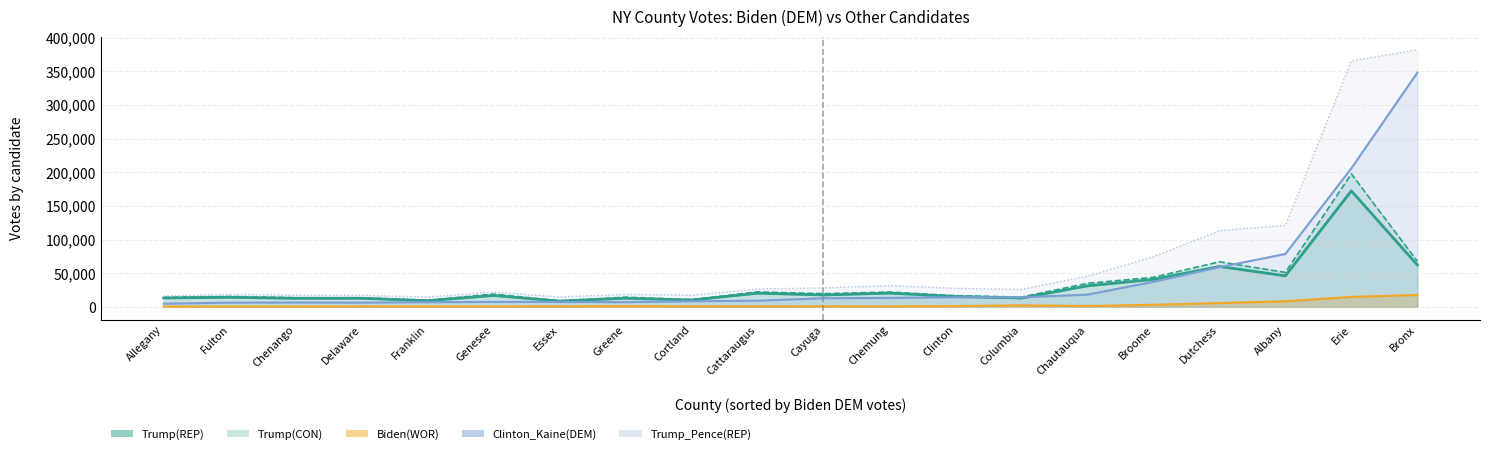

What are all the series names shown in the legend?

Trump(REP), Trump(CON), Biden(WOR), Clinton_Kaine(DEM), Trump_Pence(REP)